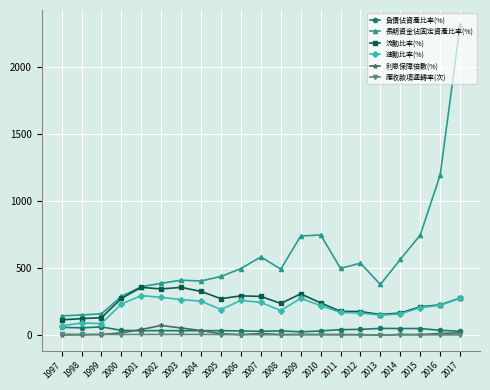

Count the number of data series in this chart.

6